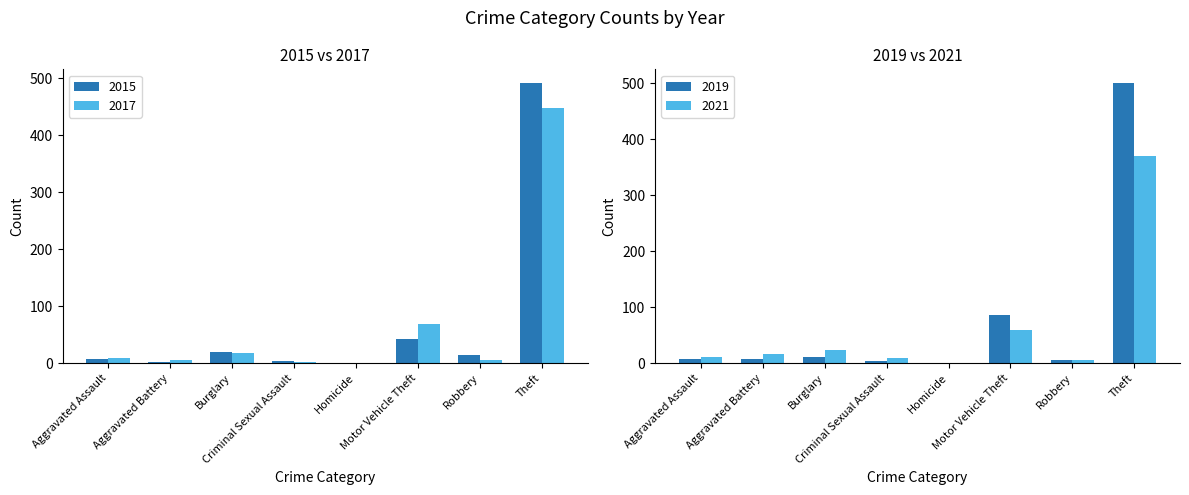

Rank the series by their maximum value, from highest to lowest.

2019, 2015, 2017, 2021